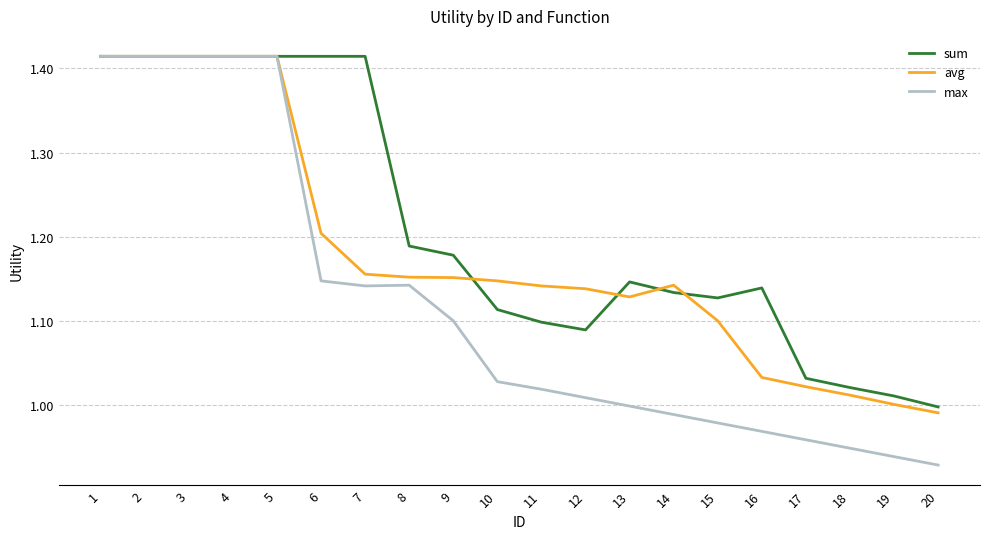

Rank the series by their average value, from highest to lowest.

sum, avg, max